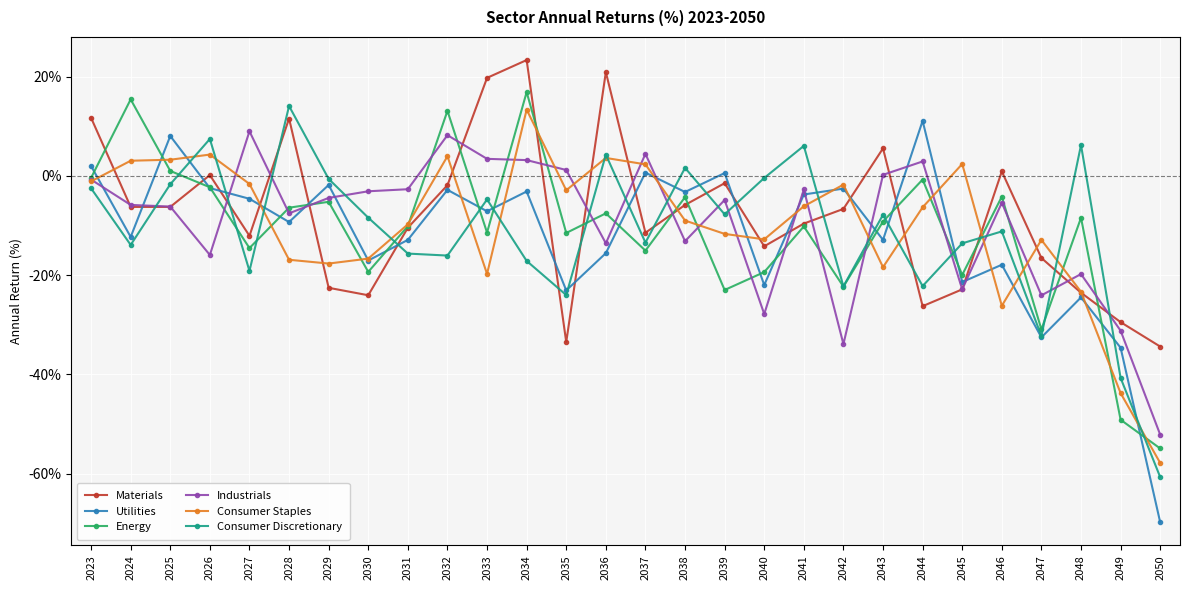

At which label does Consumer Staples first exceed -6?

2023